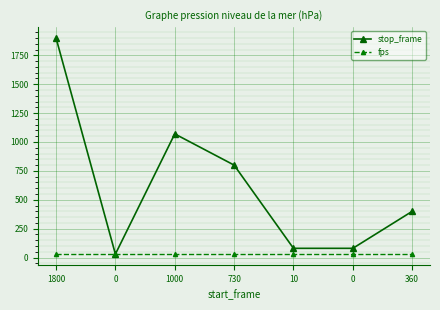

True or false: fps and stop_frame cross at least once.

False